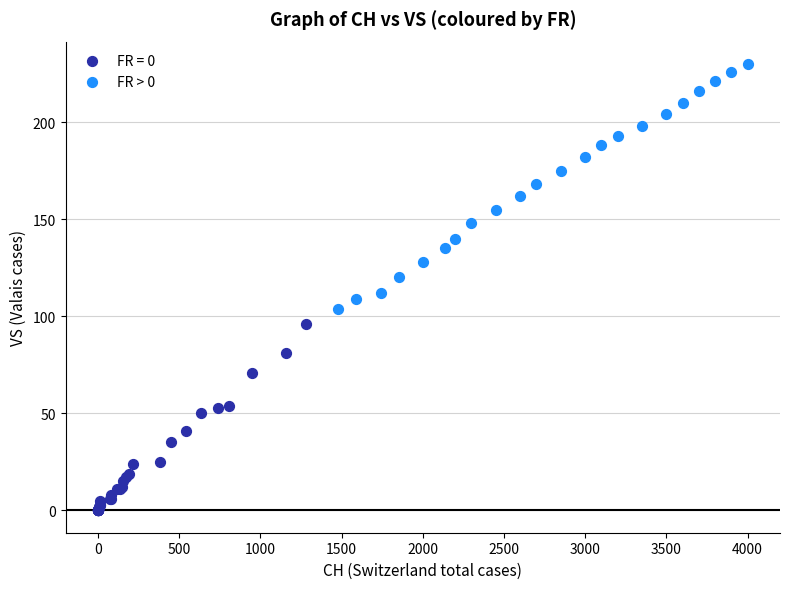

Which series reaches the minimum Y coordinate?

FR = 0